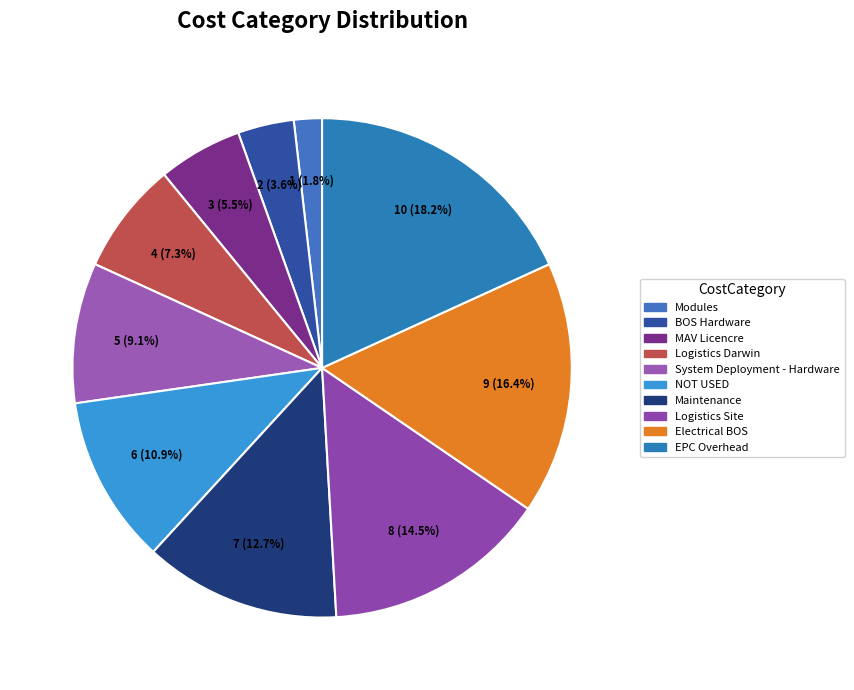

Is it true that Logistics Darwin is 1% of the pie?

False